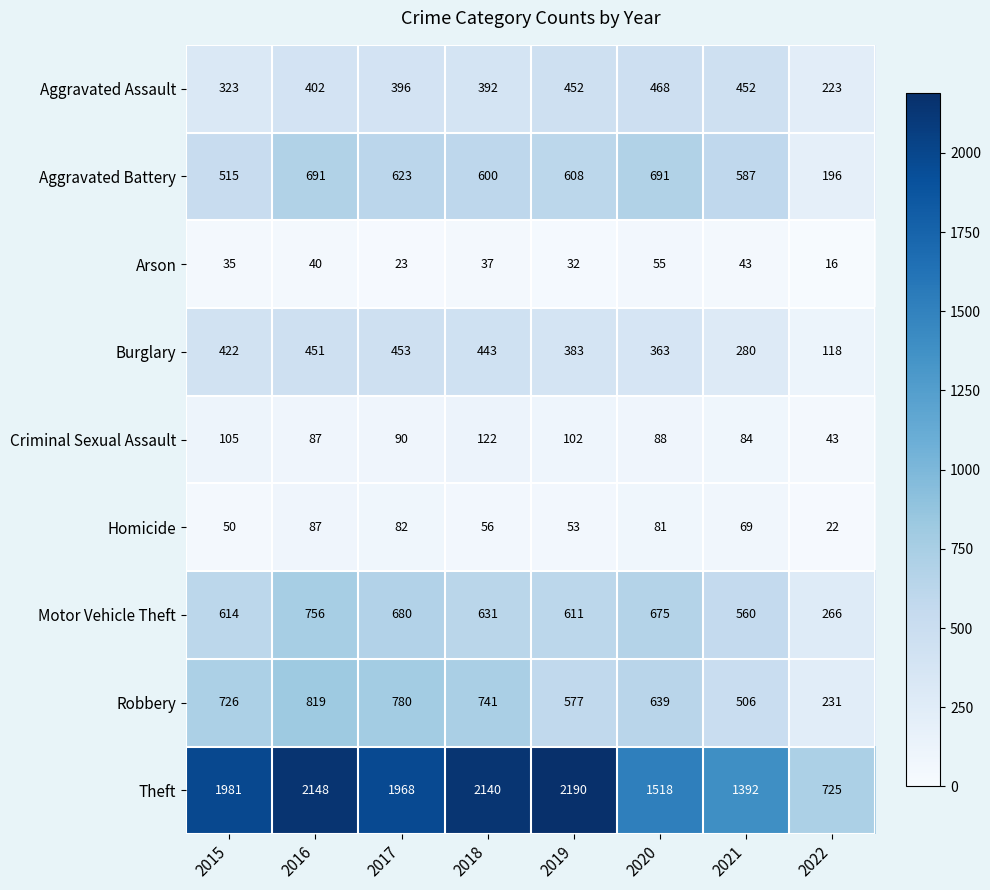

Which series has the widest spread of values?

Theft